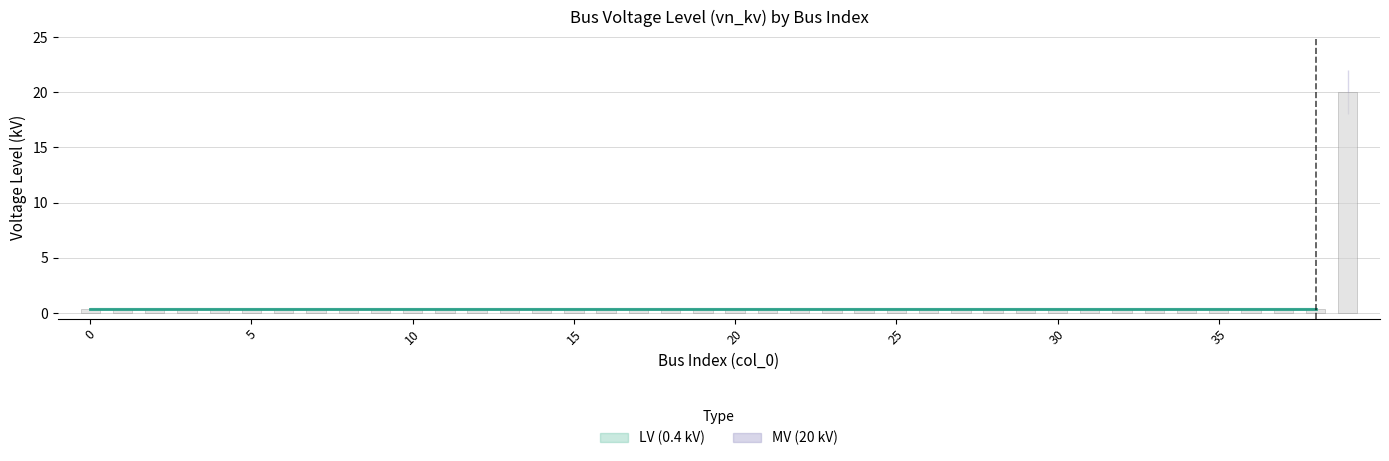

List the labels in order of value, largest first.

39, 0, 1, 2, 3, 4, 5, 6, 7, 8, 9, 10, 11, 12, 13, 14, 15, 16, 17, 18, 19, 20, 21, 22, 23, 24, 25, 26, 27, 28, 29, 30, 31, 32, 33, 34, 35, 36, 37, 38